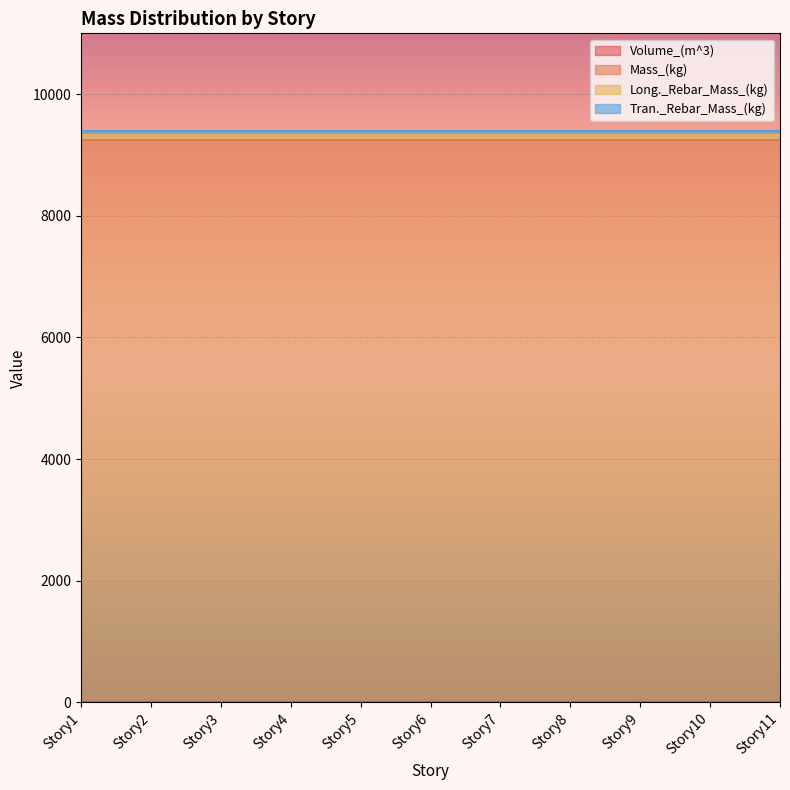

Reading left to right, transcribe all the data shown in this chart.

Volume_(m^3): 3.8	3.8	3.8	3.8	3.8	3.8	3.8	3.8	3.8	3.8	3.8
Mass_(kg): 9247.7	9247.7	9247.7	9247.7	9247.7	9247.7	9247.7	9247.7	9247.7	9247.7	9247.7
Long._Rebar_Mass_(kg): 74.2	74.2	74.2	74.2	74.2	74.2	74.2	74.2	74.2	74.2	74.2
Tran._Rebar_Mass_(kg): 74.2	74.2	74.2	74.2	74.2	74.2	74.2	74.2	74.2	74.2	74.2